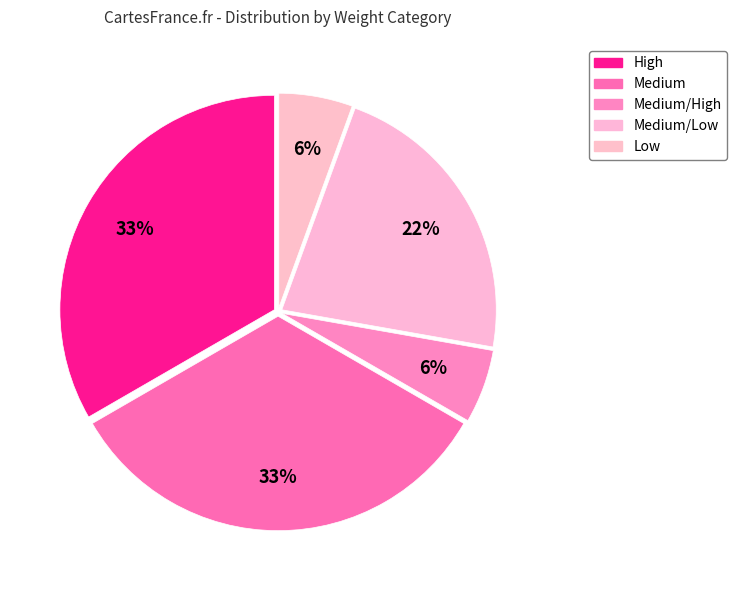

Is Low the majority of the pie?

No